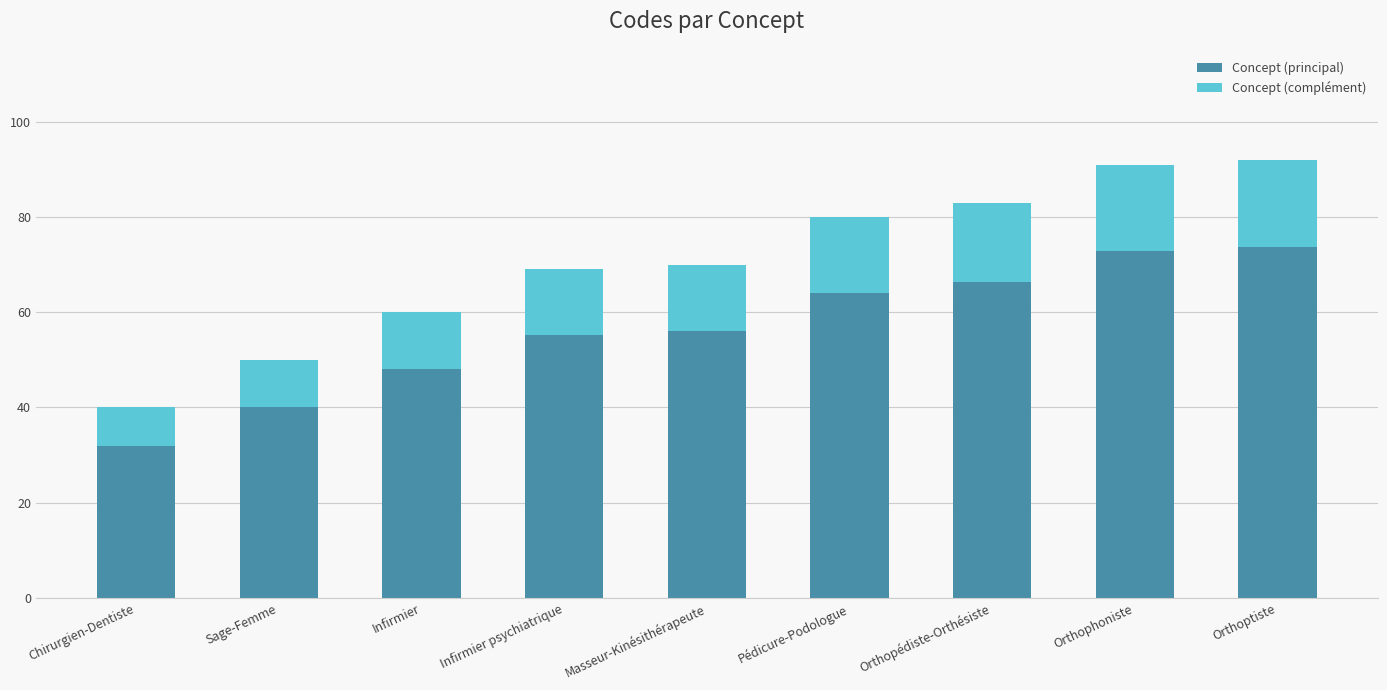

What is the sum of all Concept (principal) values?

508.0